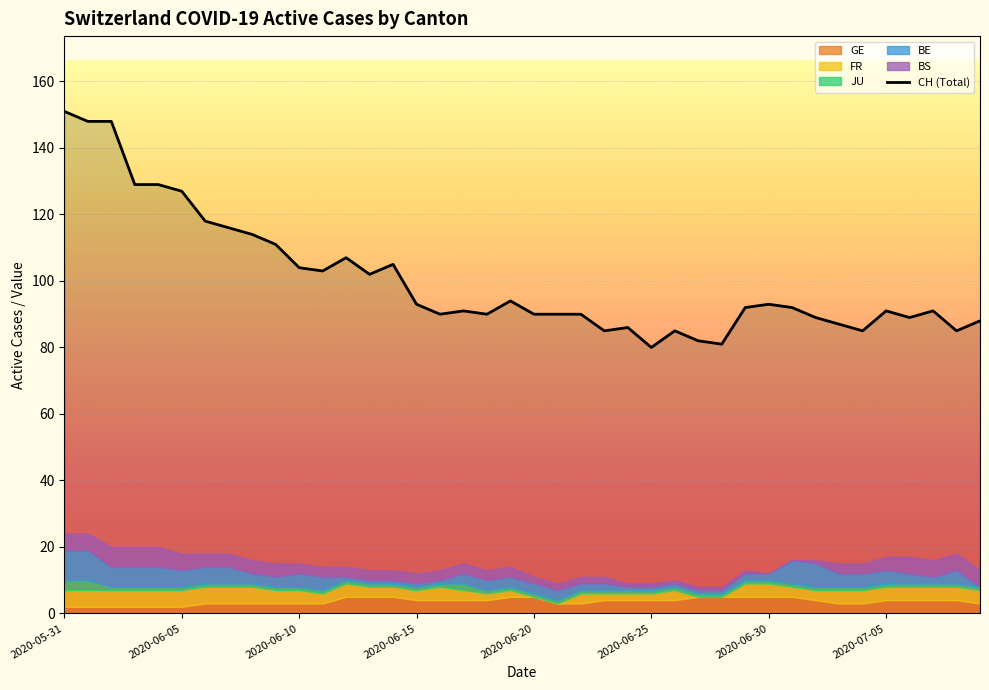

True or false: BS has a value of 1 at 2020-07-04.

False